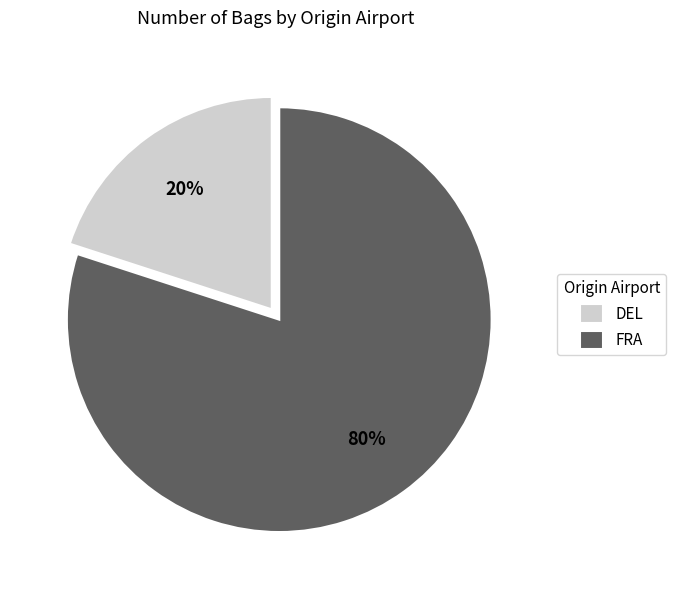

Rank the categories by value from highest to lowest.

FRA, DEL